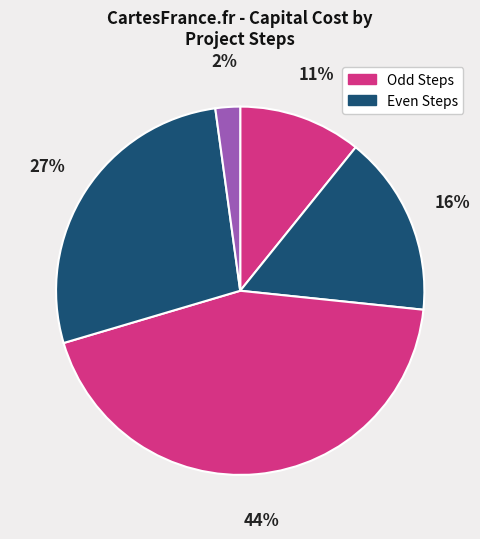

Count the number of slices in the pie.

5